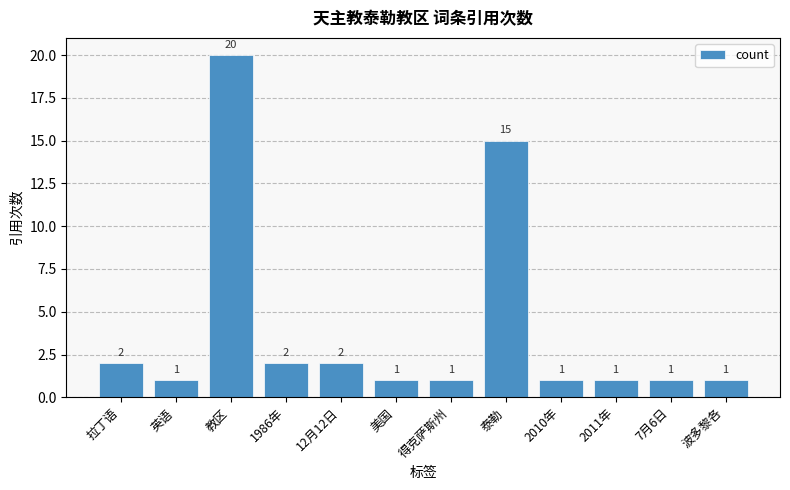

What is the difference between the maximum and minimum values?

19